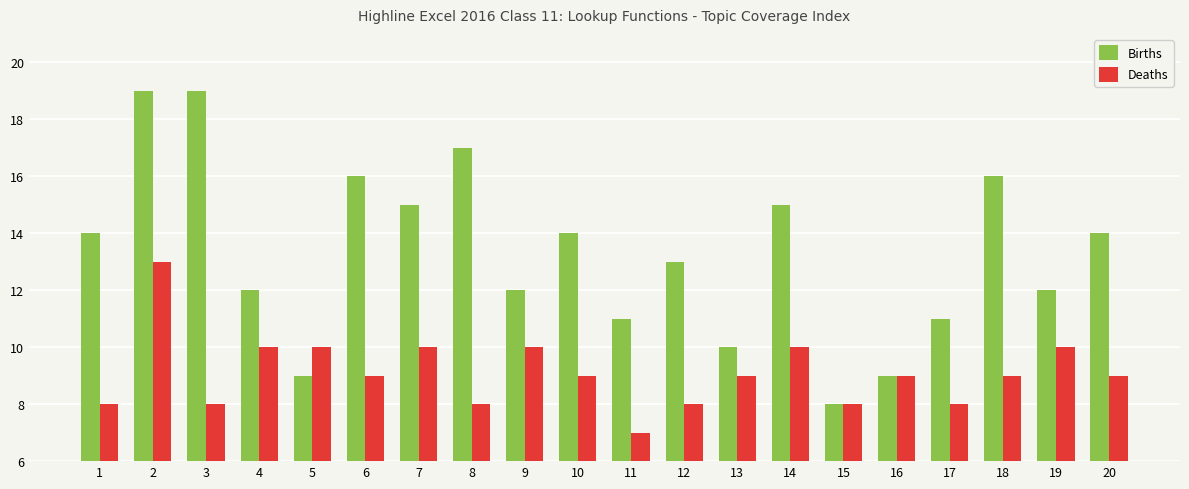

Which category has the lowest value across all series?

11